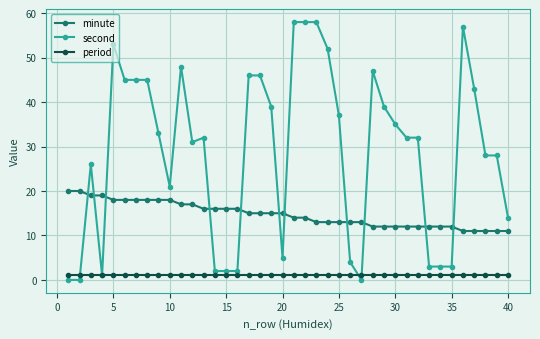

How many data points in minute are less than 15?

20